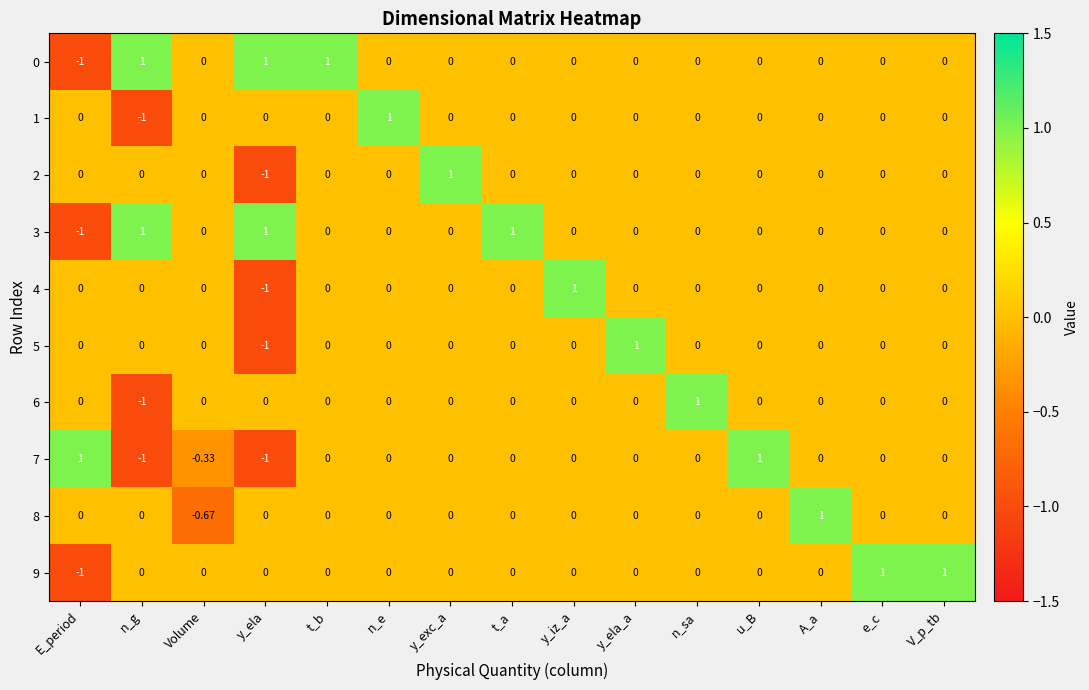

Is the value of 9 at n_e greater than the value of 7 at y_ela?

Yes